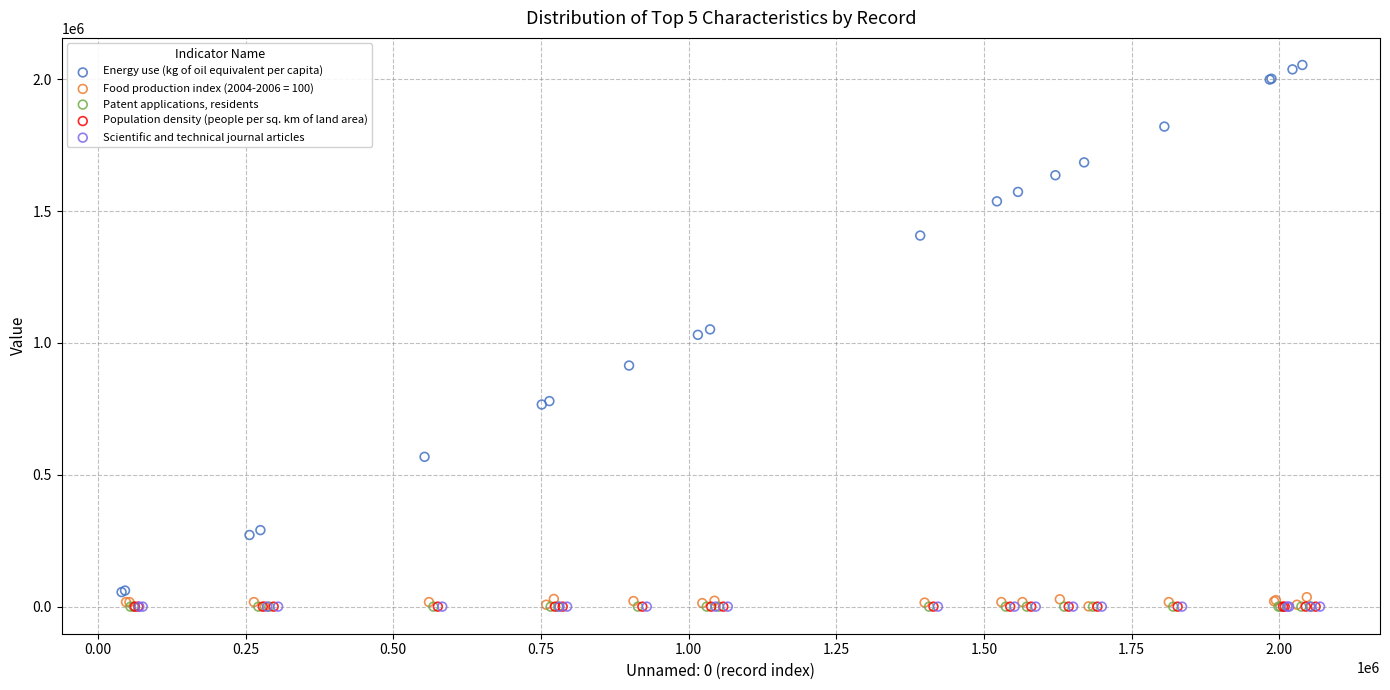

Which series has the largest Y range (max minus min)?

Energy use (kg of oil equivalent per capita)